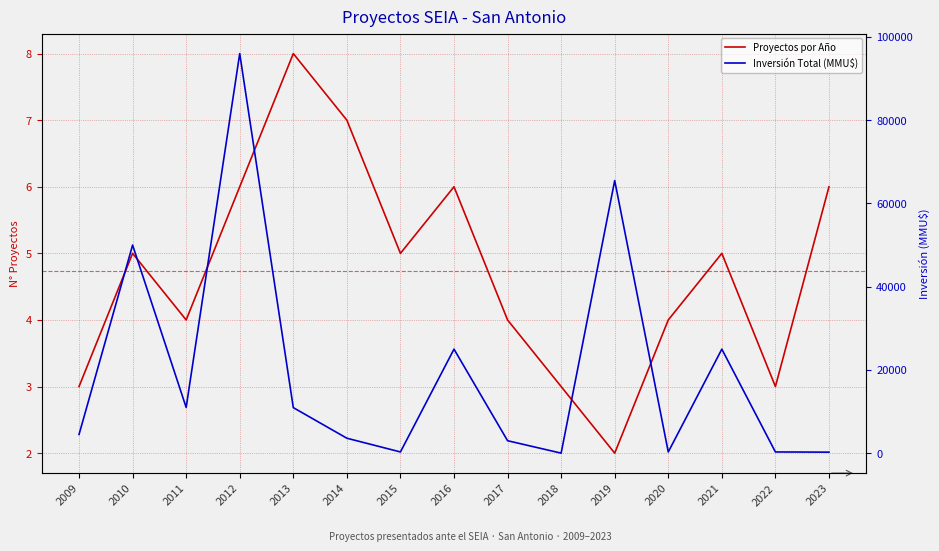

What is the approximate value of Inversión Total (MMU$) at 2016?

25000